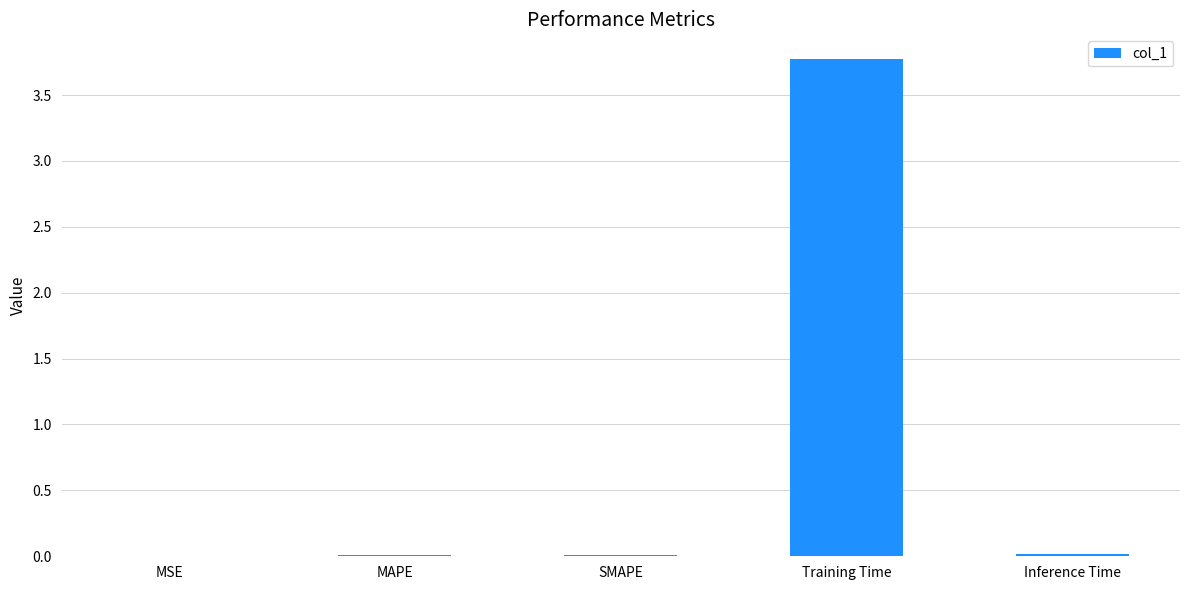

True or false: the data shows 3.8 at Training Time.

True